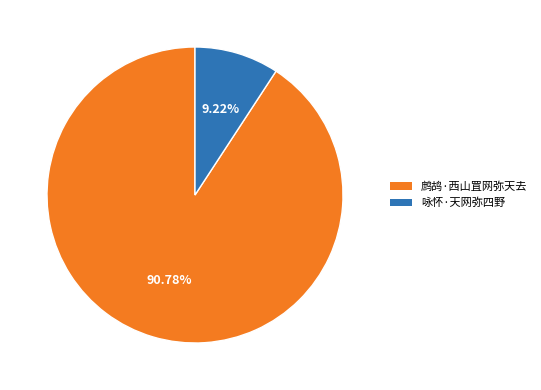

What percentage is NOT represented by 鹧鸪·西山罝网弥天去?

9.2%